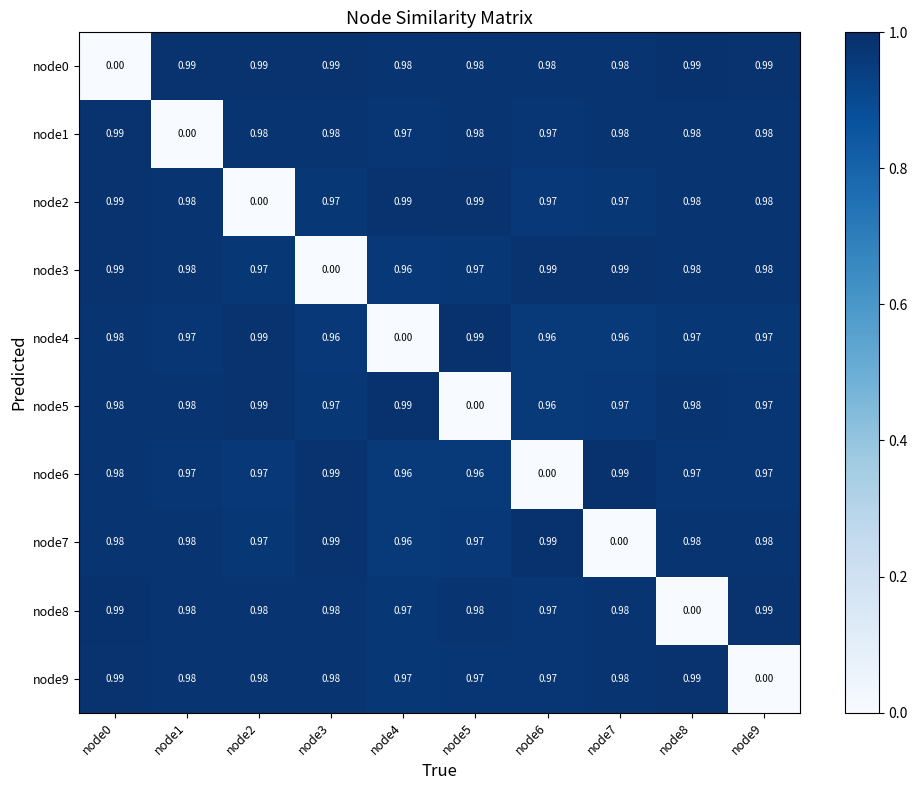

Is the value of node3 at node4 greater than the value of node9 at node0?

No